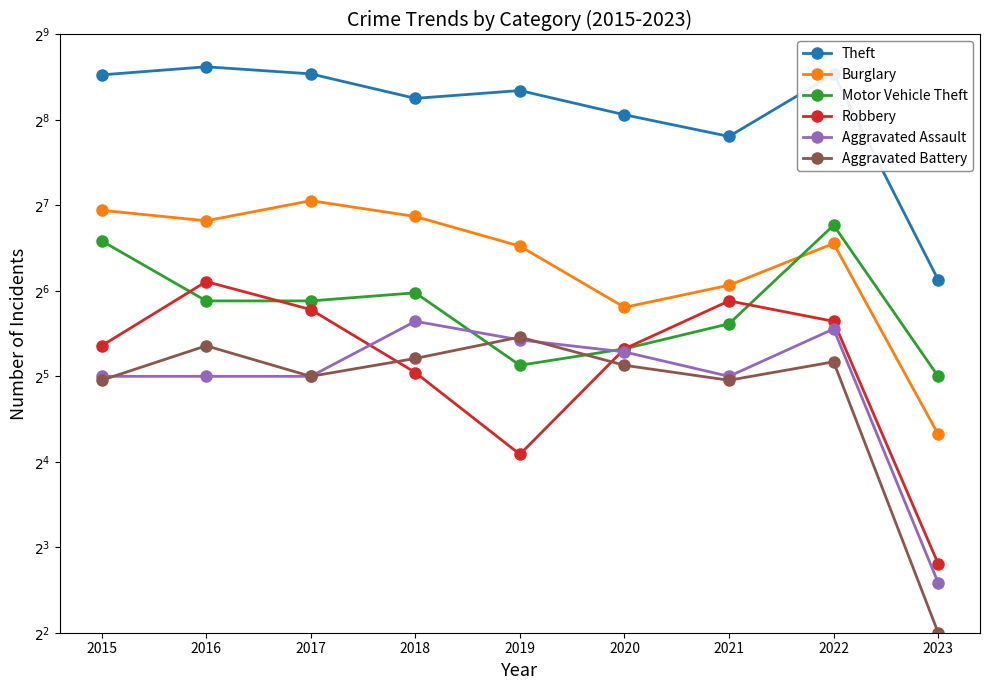

How many times do Motor Vehicle Theft and Aggravated Battery cross each other?

2